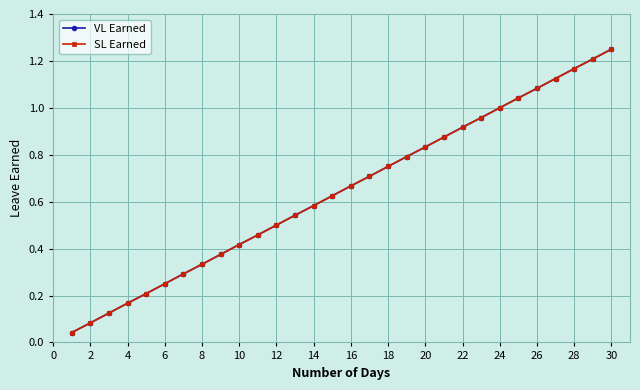

True or false: SL Earned and VL Earned intersect in this chart.

False